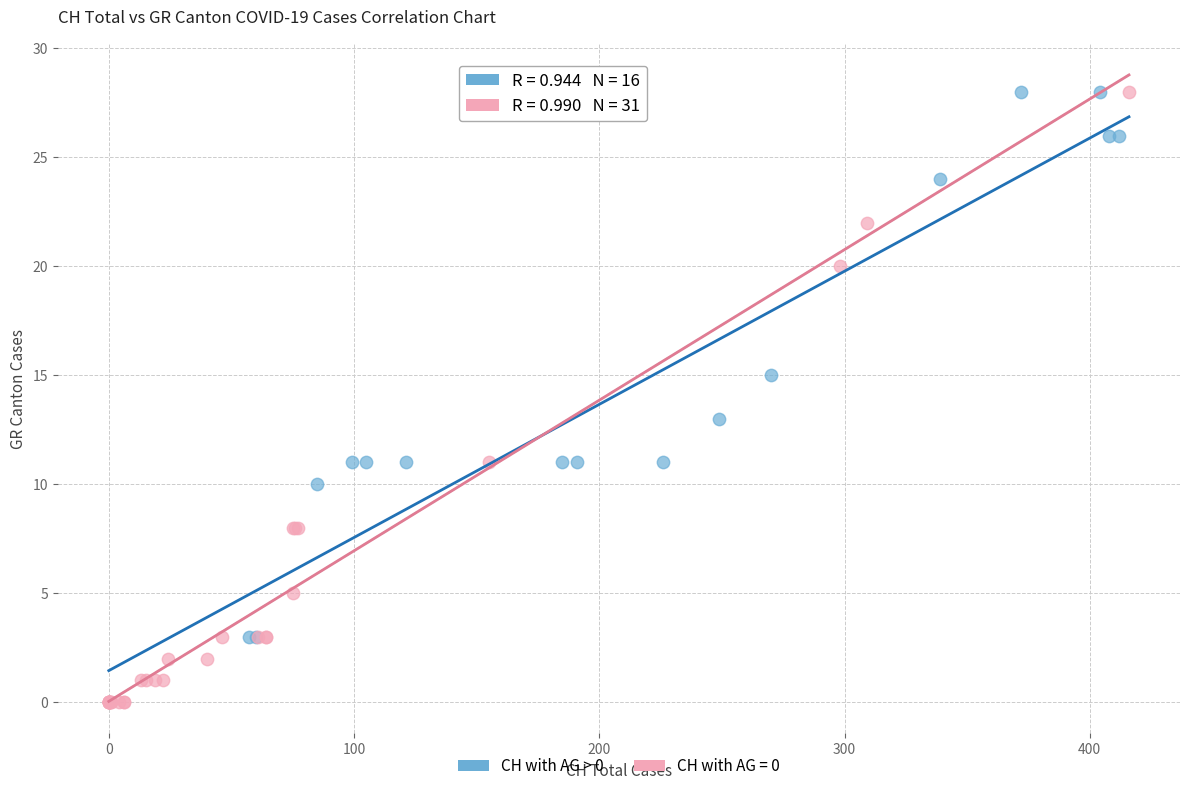

Which series reaches the minimum Y coordinate?

CH with AG = 0